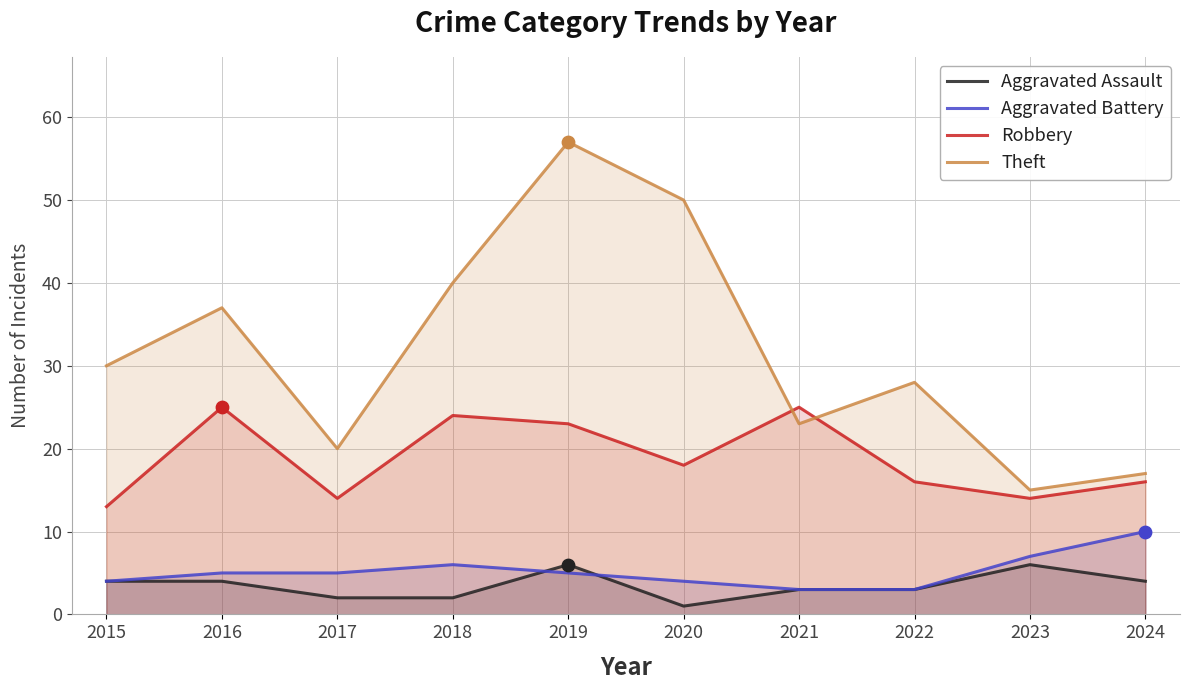

What is the total value across all series at 2018?

72